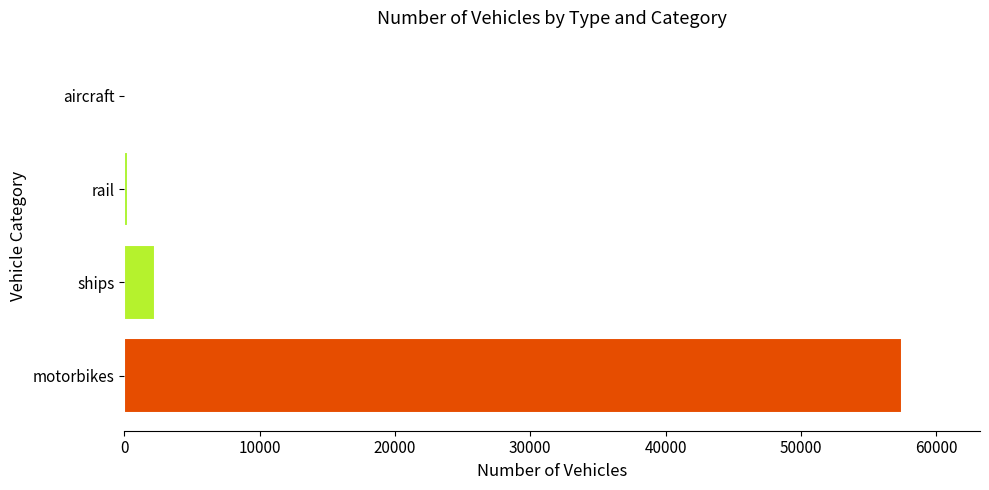

What is the sum of all values?

60150